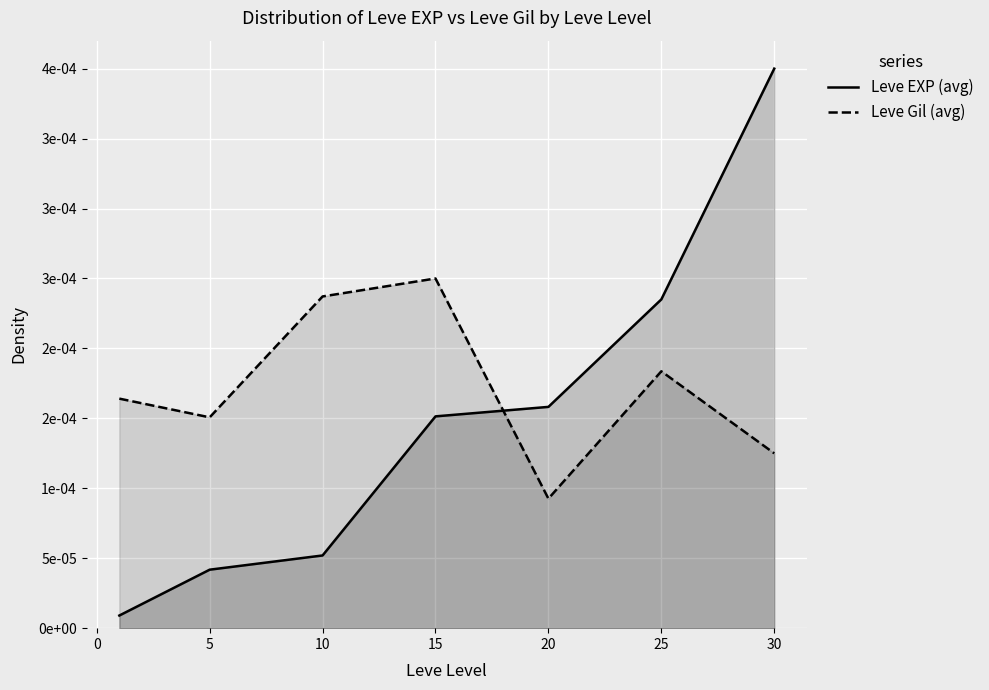

What are all the series names shown in the legend?

Leve EXP (avg), Leve Gil (avg)